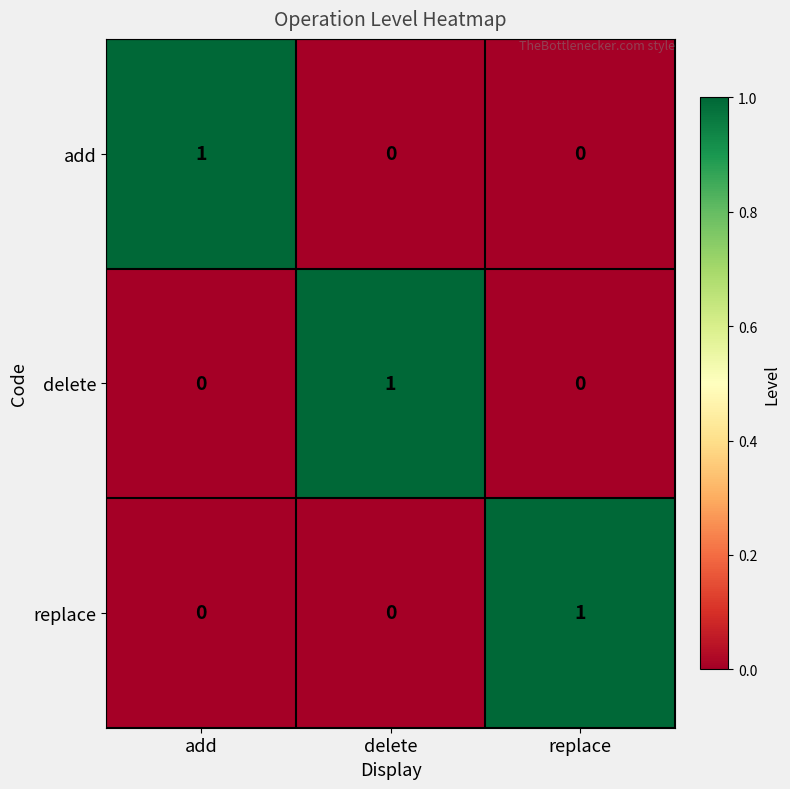

At how many categories does at least one series exceed 0?

3